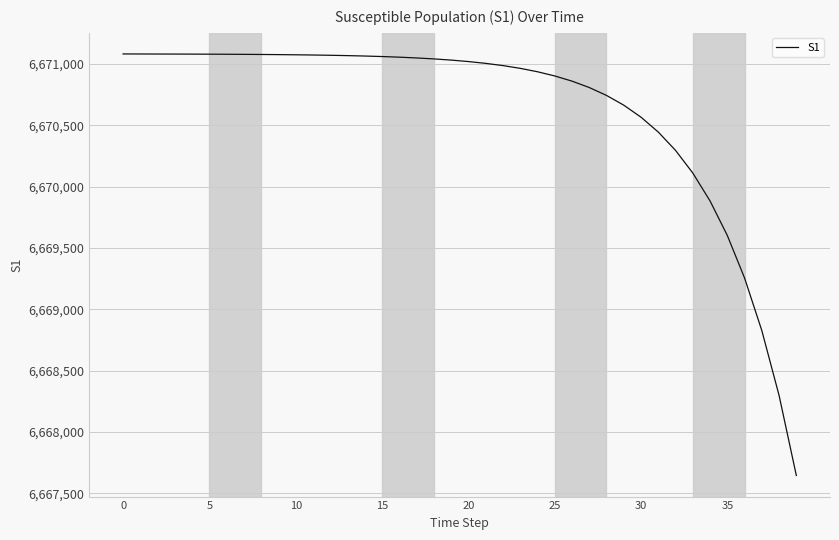

What is the smallest value displayed?

6667646.1